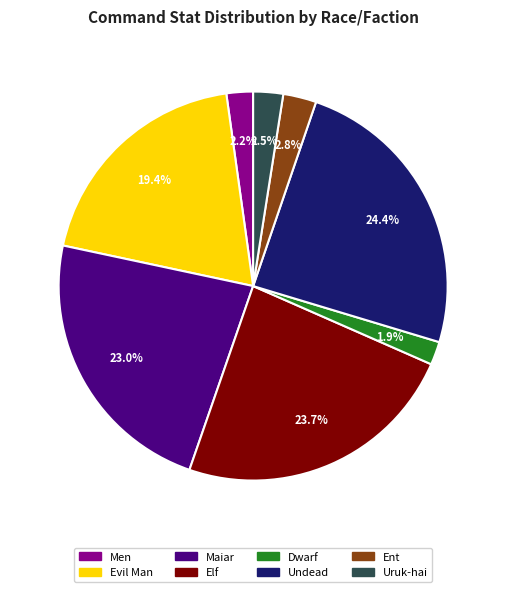

Which has a higher value, Maiar or Undead?

Undead